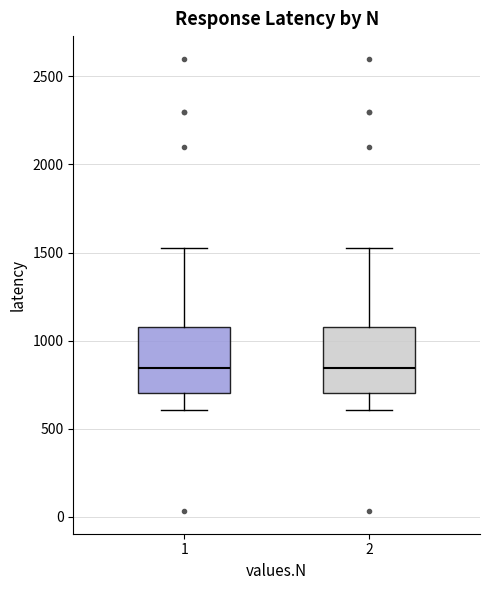

Reading left to right, read every box against the y-axis: the position of its median line, the range the box covers, and the ends of its whiskers. The values are not printed on the chart, so give them approximately, as read against the axis.

1: median 850, box 700 to 1100, whiskers 600 to 1550
2: median 850, box 700 to 1100, whiskers 600 to 1550